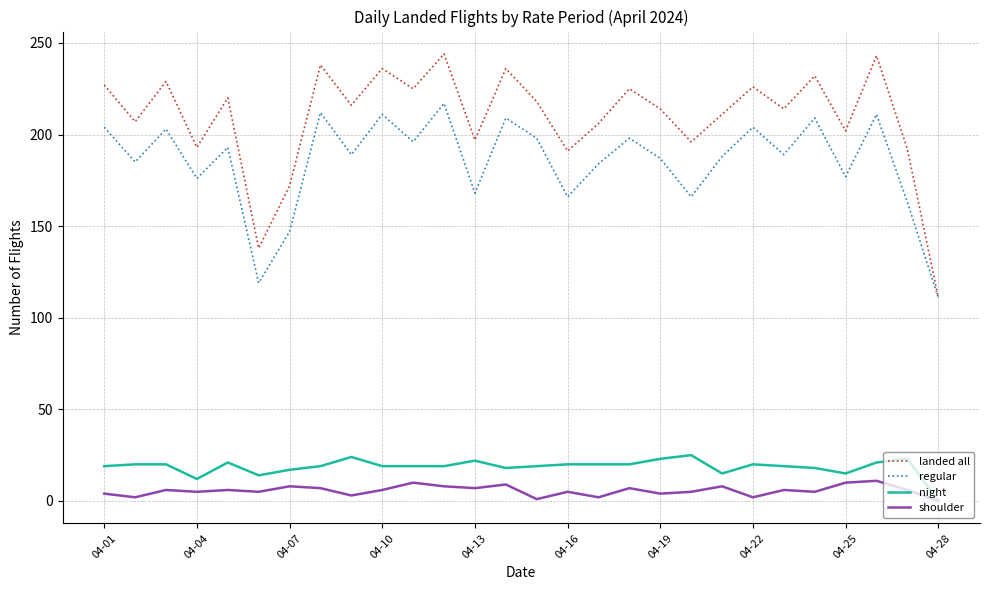

Which series has the widest spread of values?

landed all